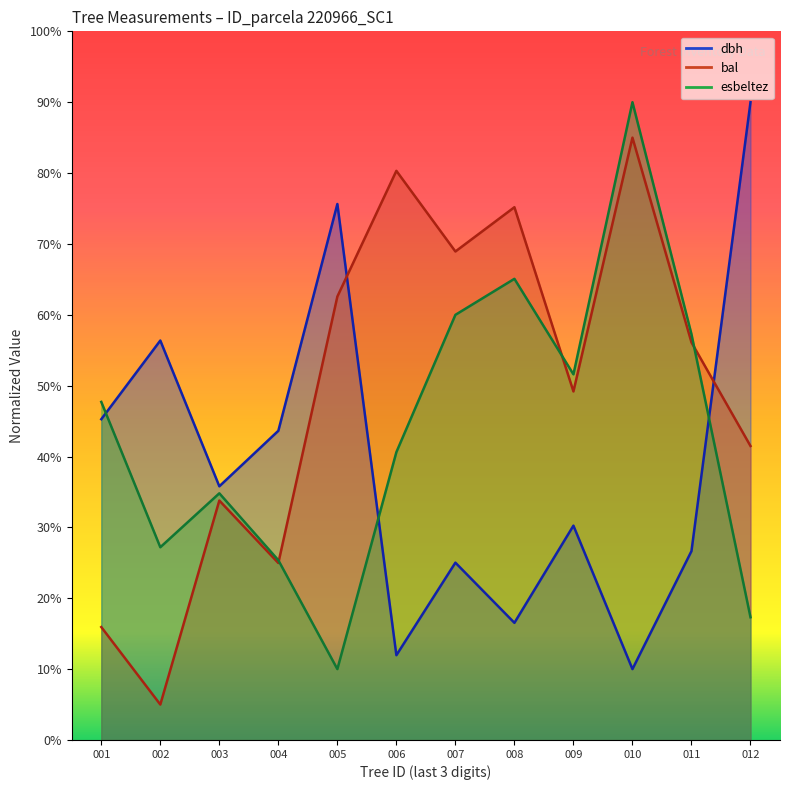

At which category does esbeltez reach its first local valley?

002